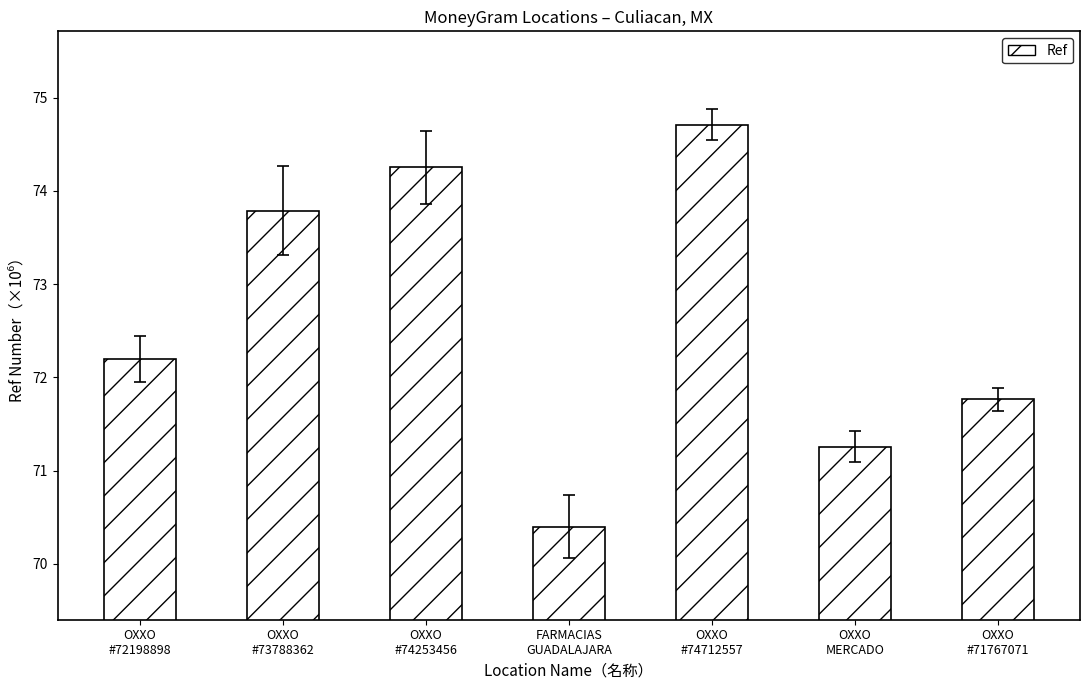

What is the value of the 3rd bar from the left?

74.3